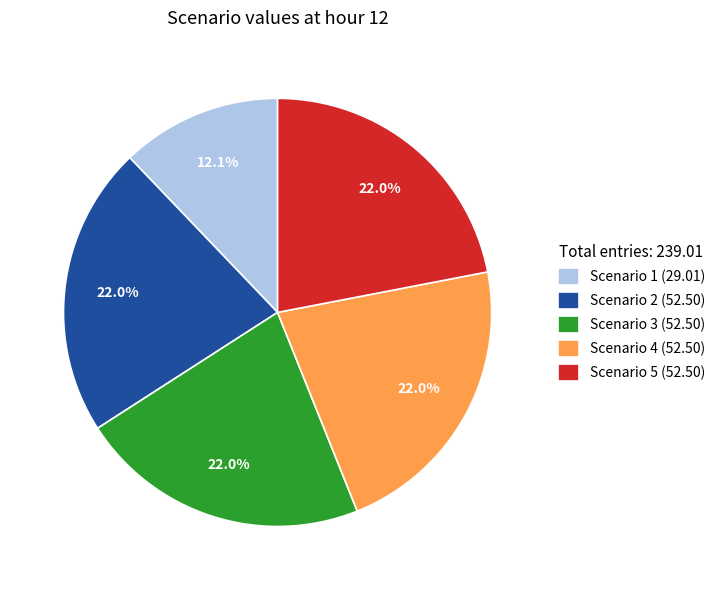

Is it true that Scenario 5 is 15% of the pie?

False